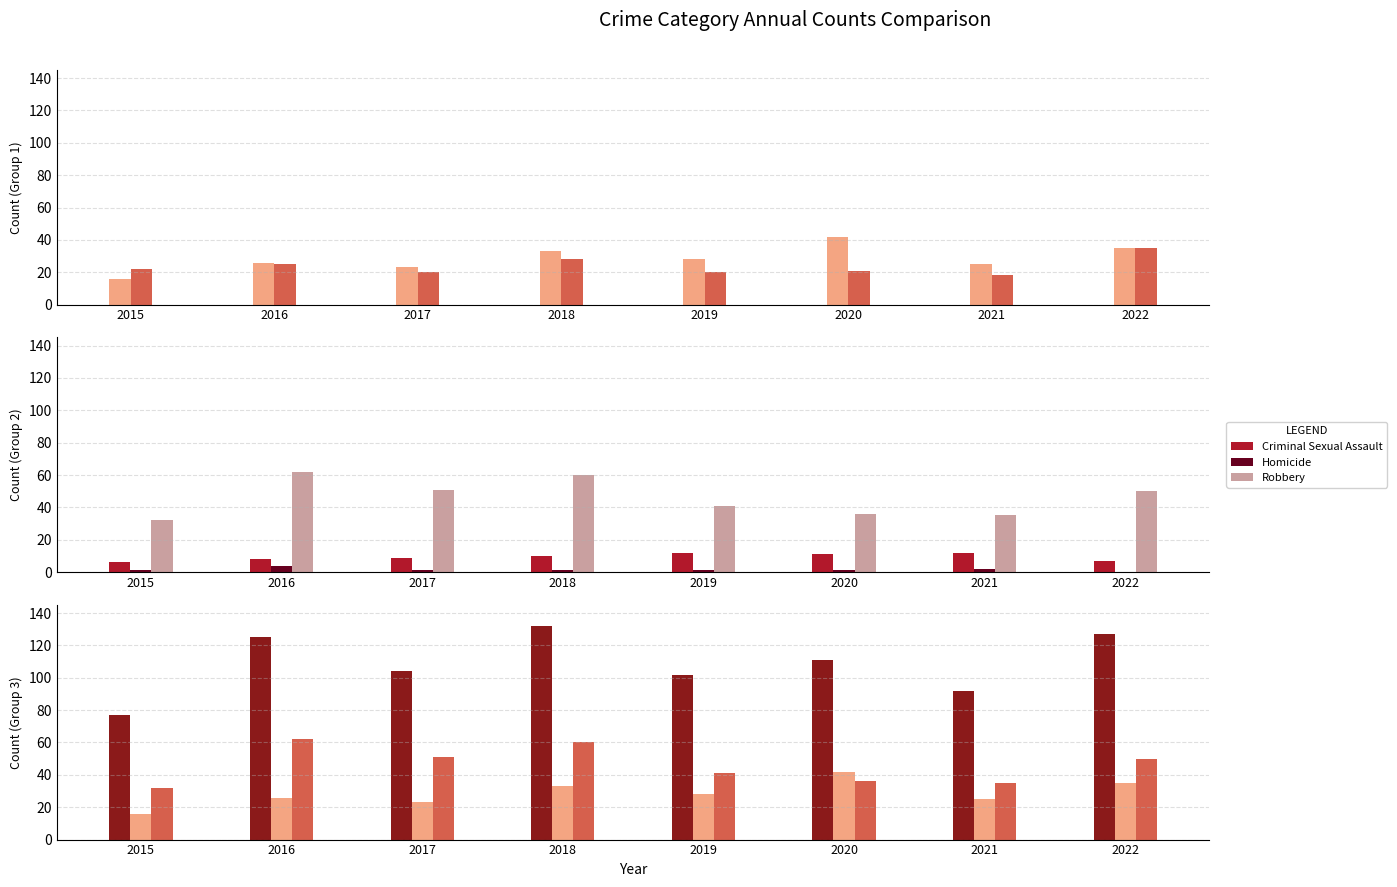

Which category has the highest value across all series?

2018